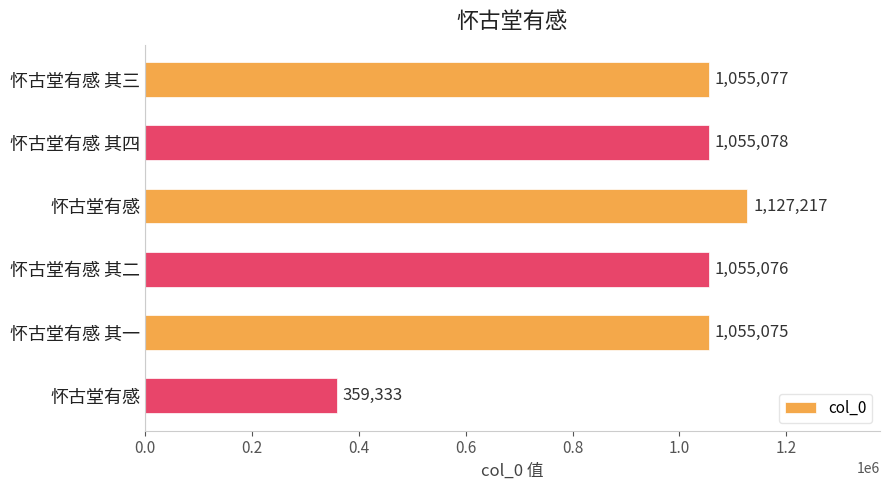

How many bars are there in total?

6